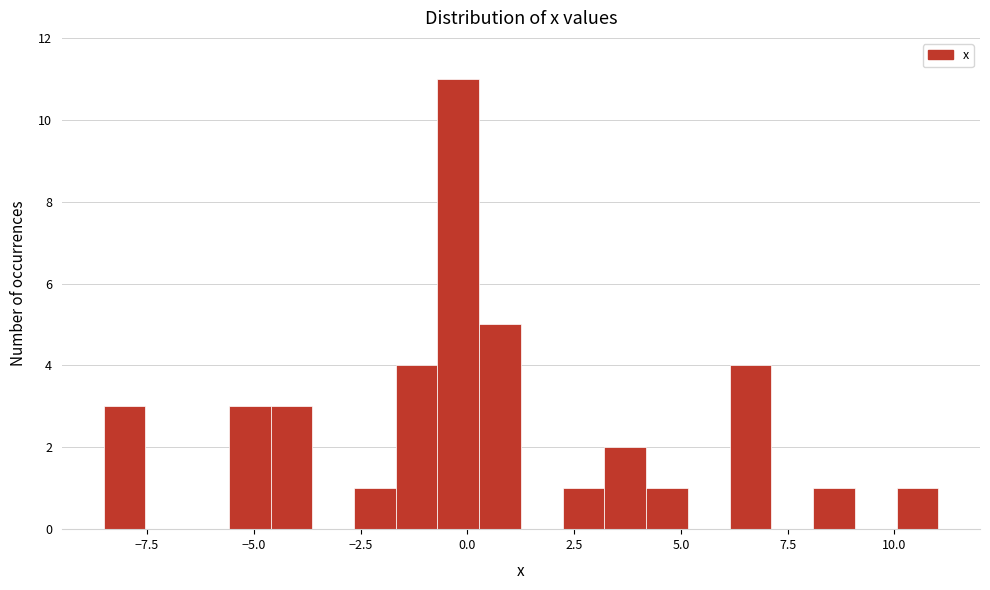

Around what value on the x-axis is the tallest bar? Give the approximate position of its centre, as read against the axis.

0.0